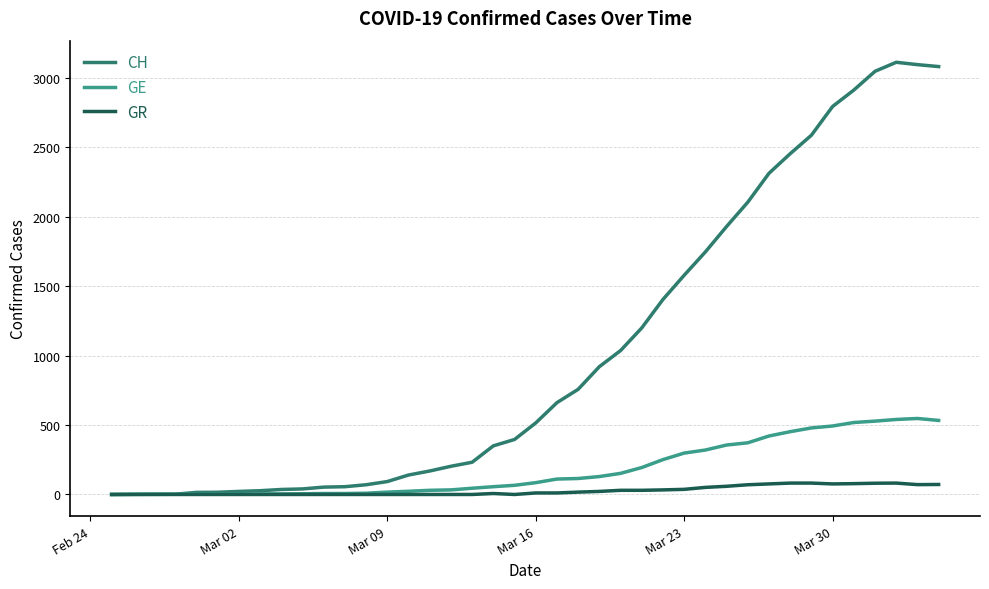

Which series has the widest spread of values?

CH